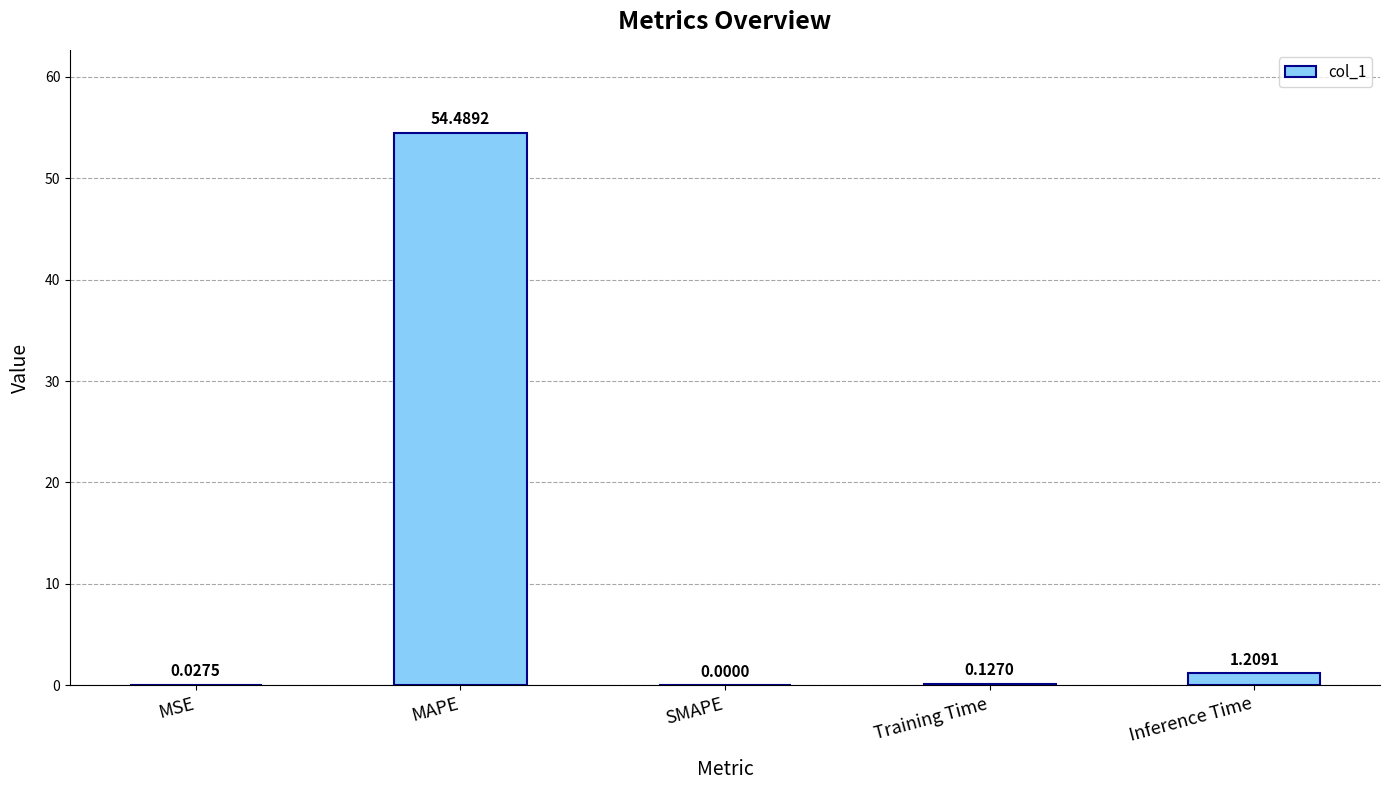

At which label is the value closest to 27?

Inference Time